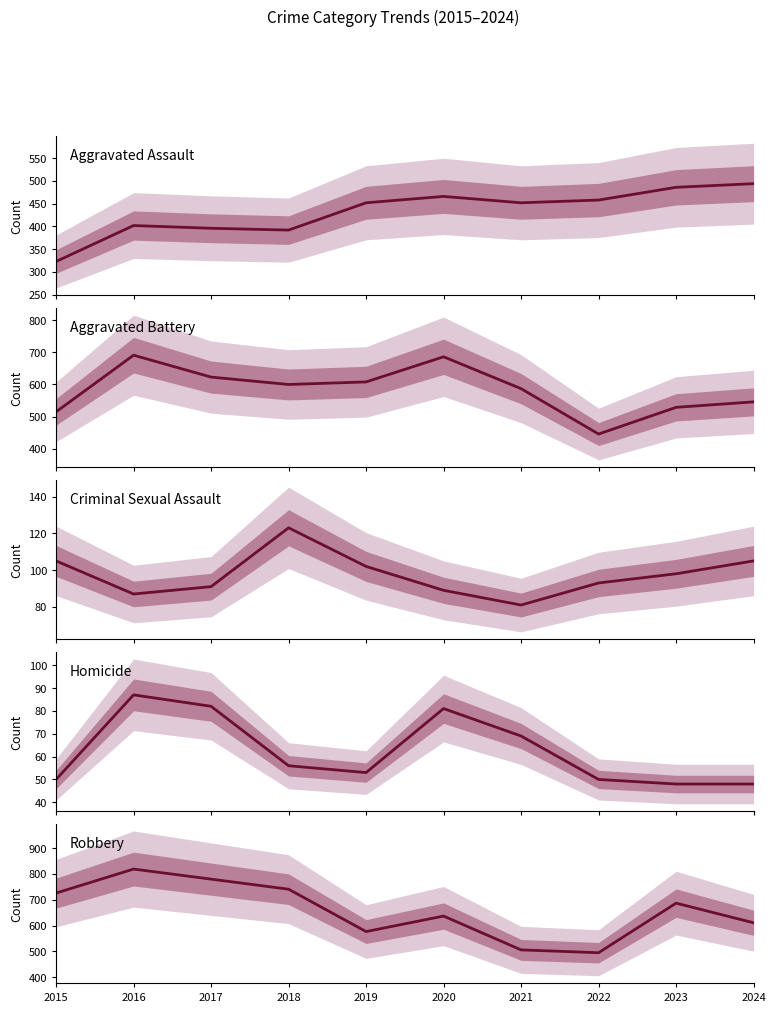

Which category has the lowest value in the Aggravated Battery series?

2022